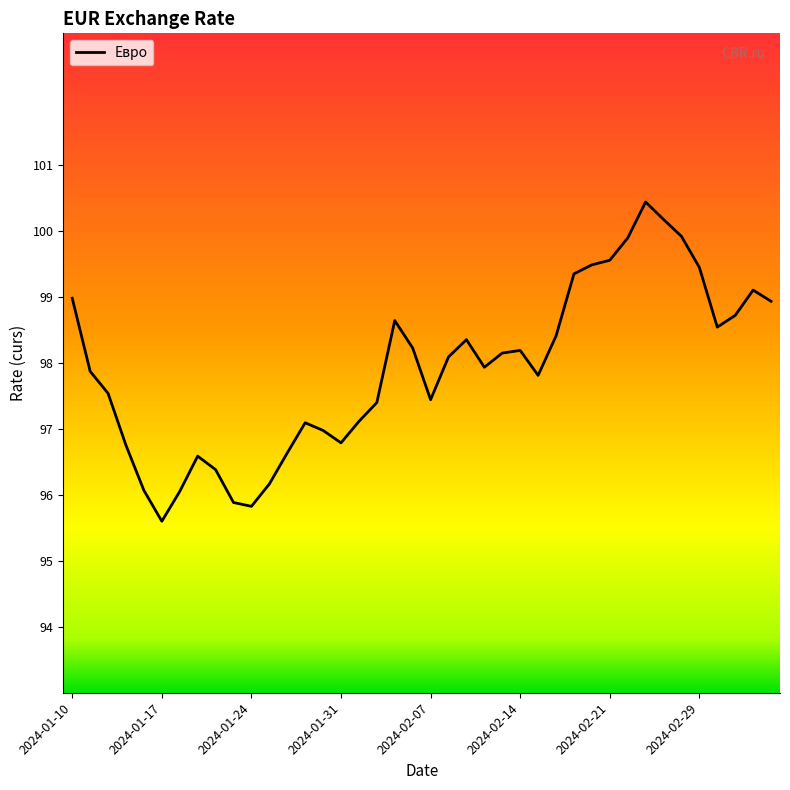

Is this an area chart (filled region under the line)?

No